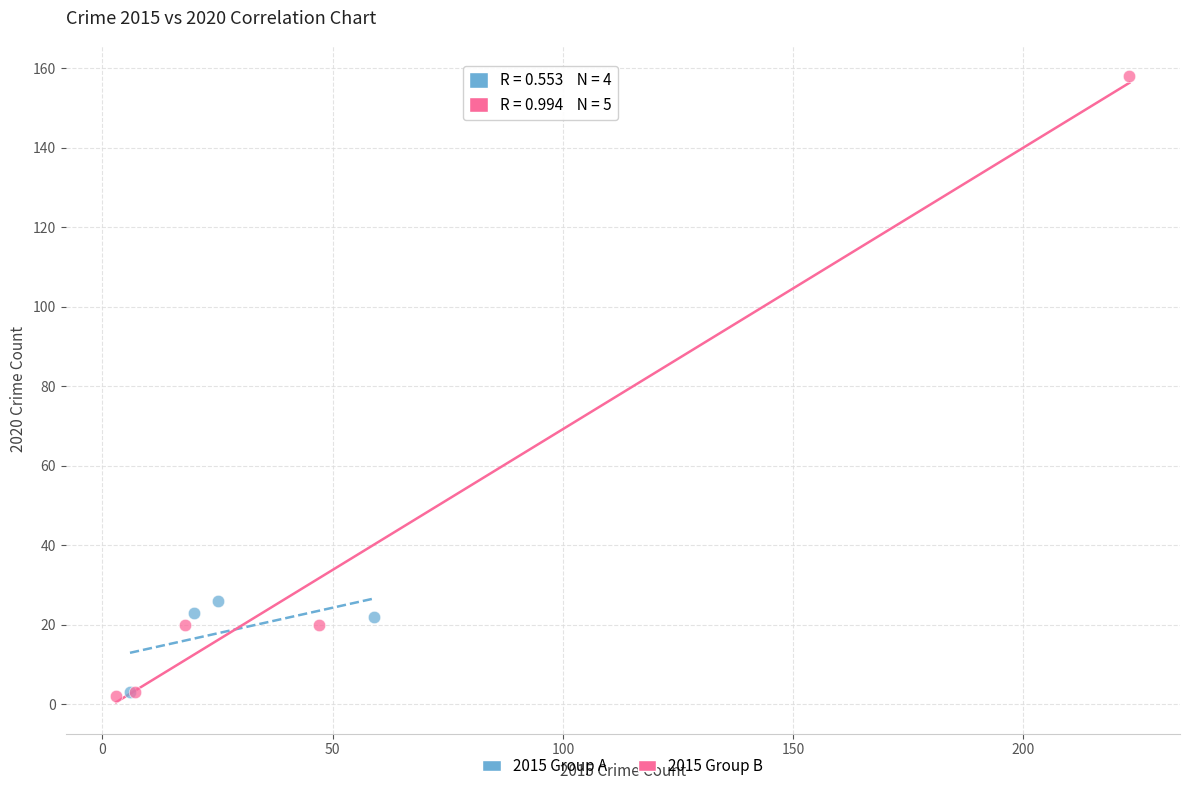

Which series has the largest Y range (max minus min)?

2015 Group B